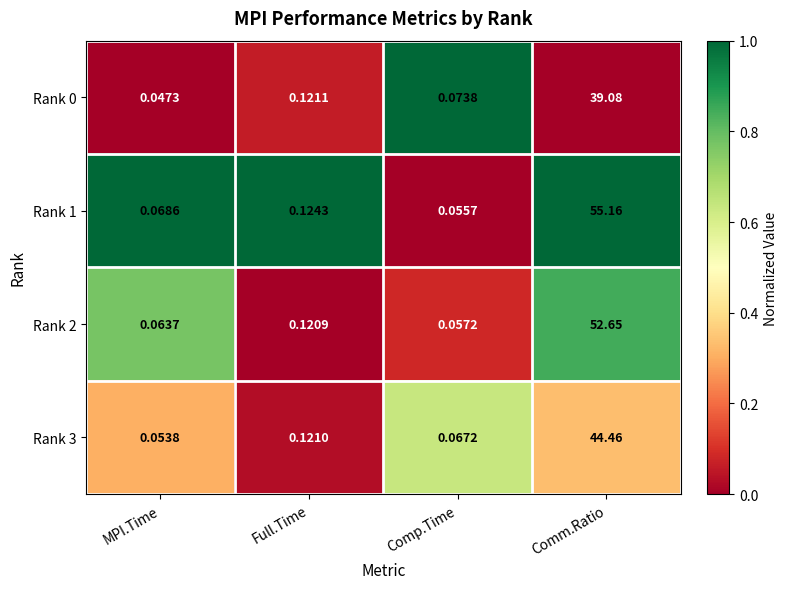

Is the value of Rank 2 at Comp.Time greater than the value of Rank 1 at Full.Time?

No